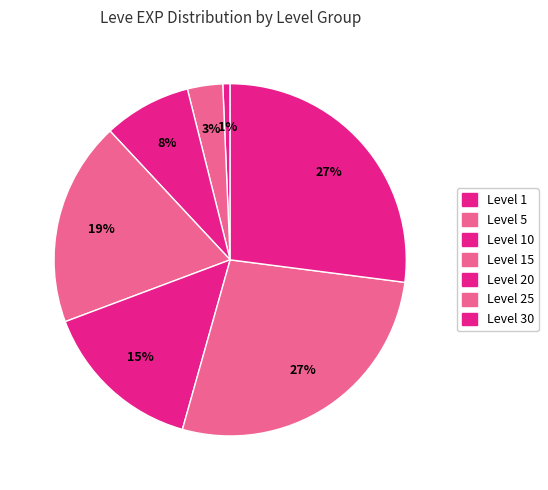

Count the number of slices in the pie.

7